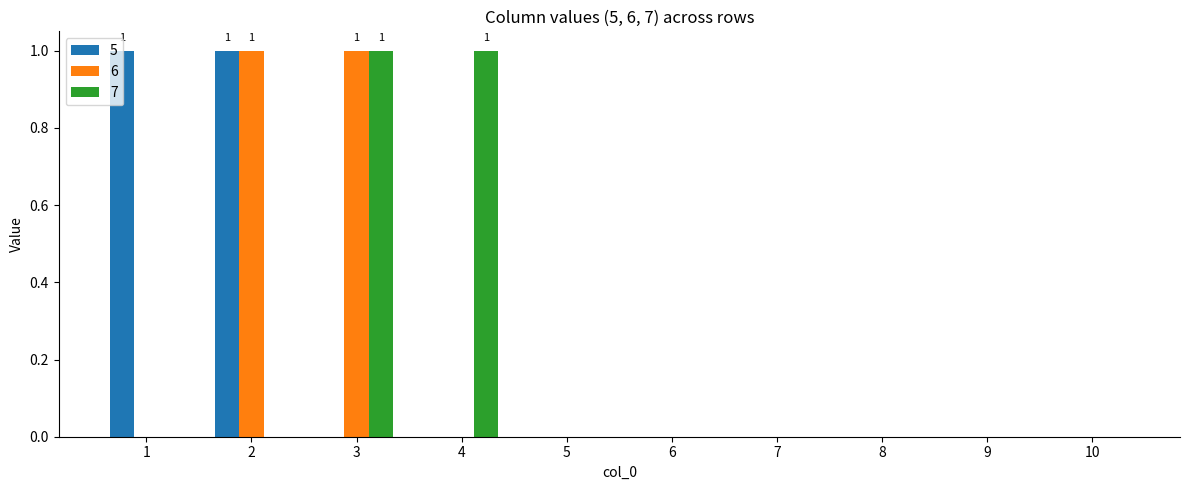

How many series are shown in this chart?

3